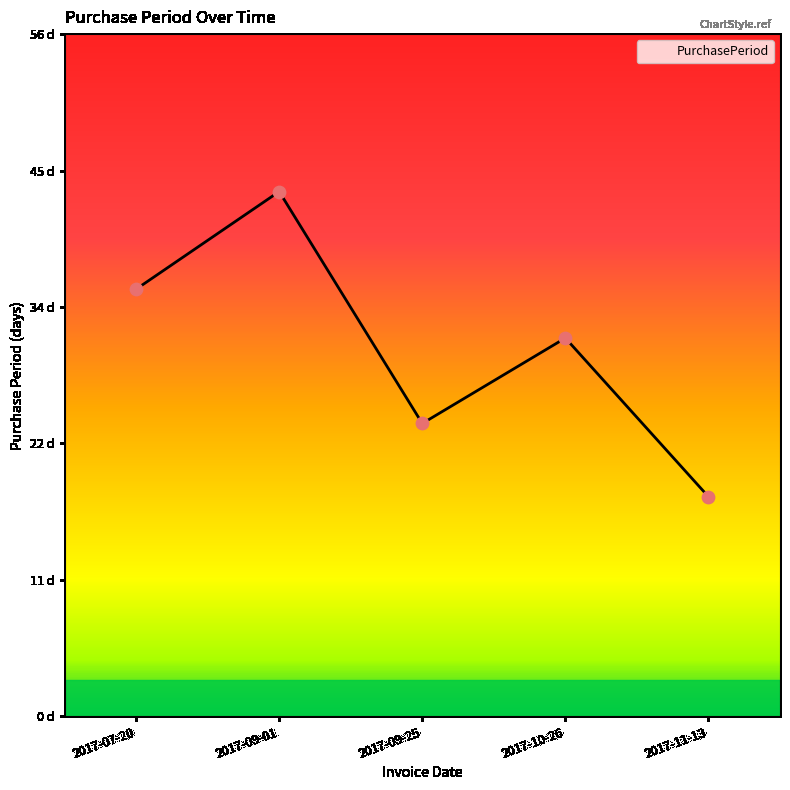

Approximately how many times larger is the value at 2017-07-20 compared to 2017-11-13?

1.9